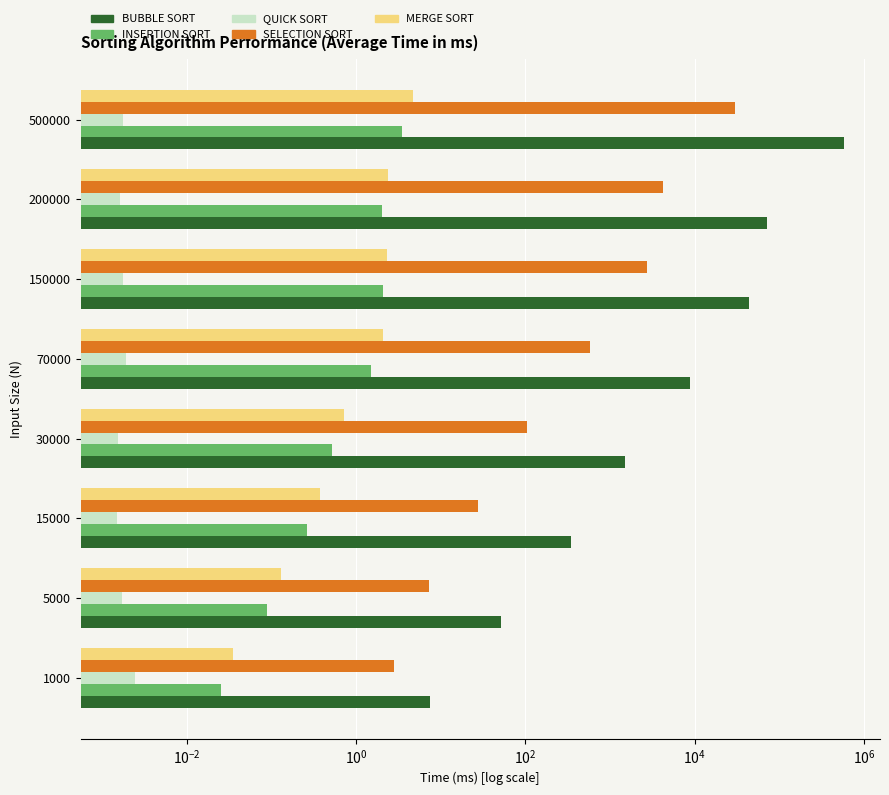

At 200000, list the series in order from smallest to largest.

QUICK SORT, INSERTION SORT, MERGE SORT, SELECTION SORT, BUBBLE SORT